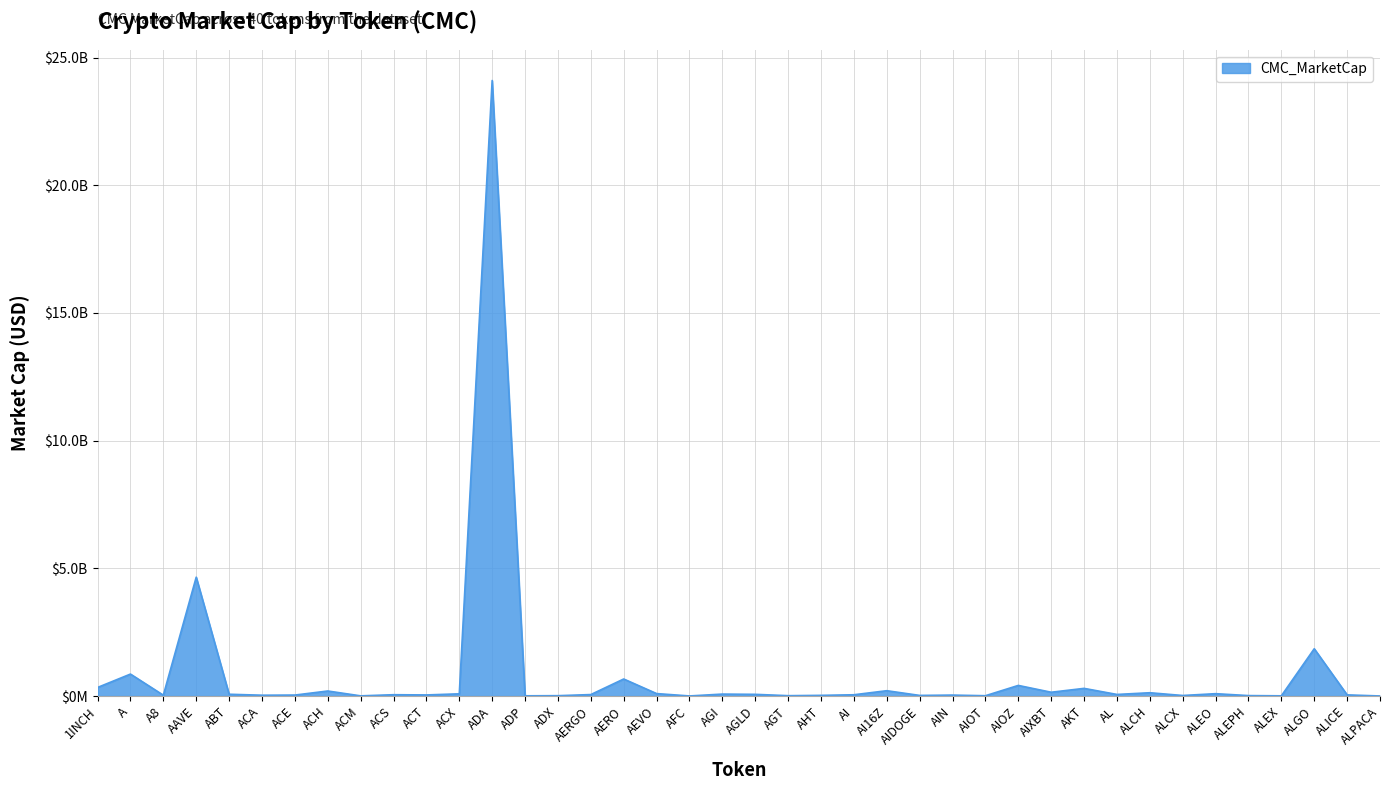

The value at ACM is 2380474. True or false?

False